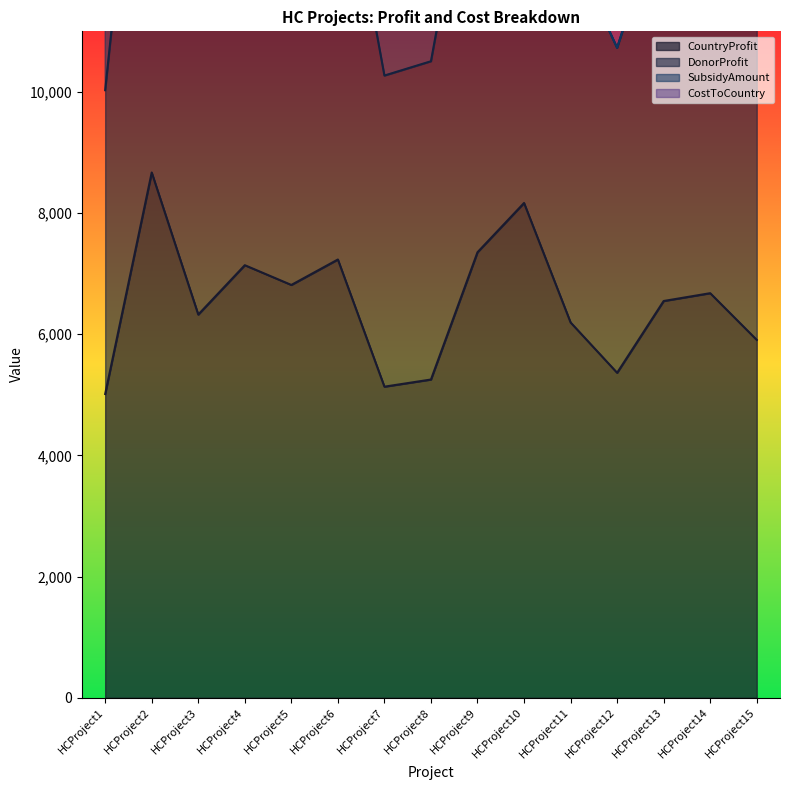

True or false: CountryProfit and DonorProfit intersect in this chart.

False